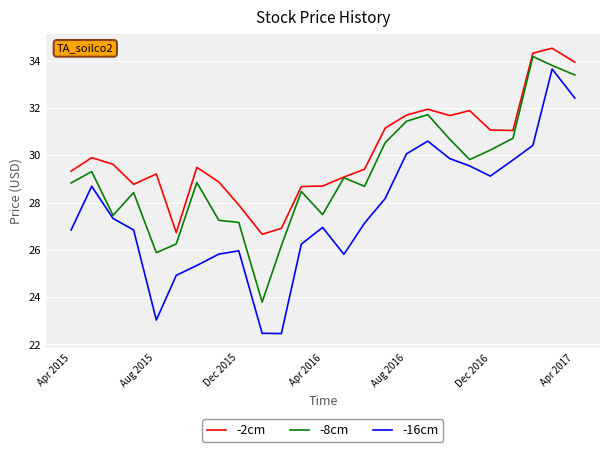

Which series has the widest spread of values?

-16cm